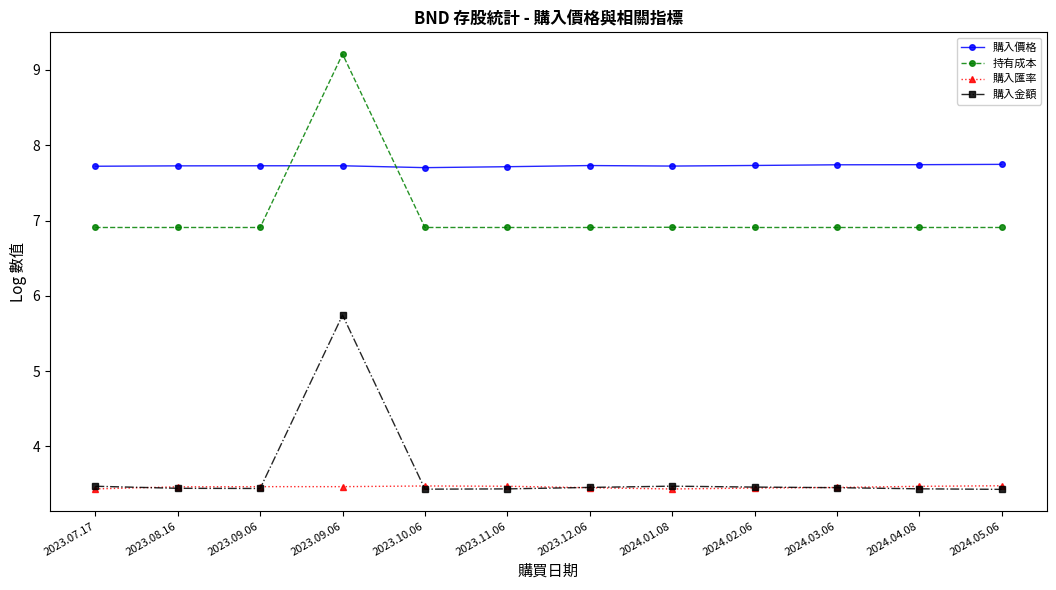

Rank the series at 2023.07.17 from lowest to highest value.

購入匯率, 購入金額, 持有成本, 購入價格